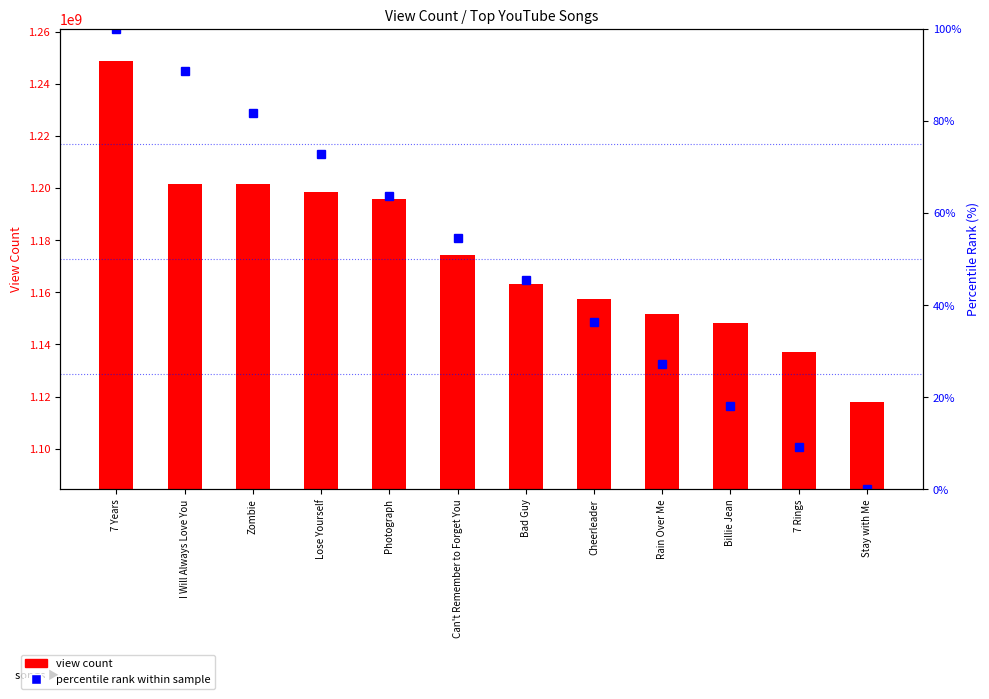

At which category does the chart reach its peak across all series?

7 Years